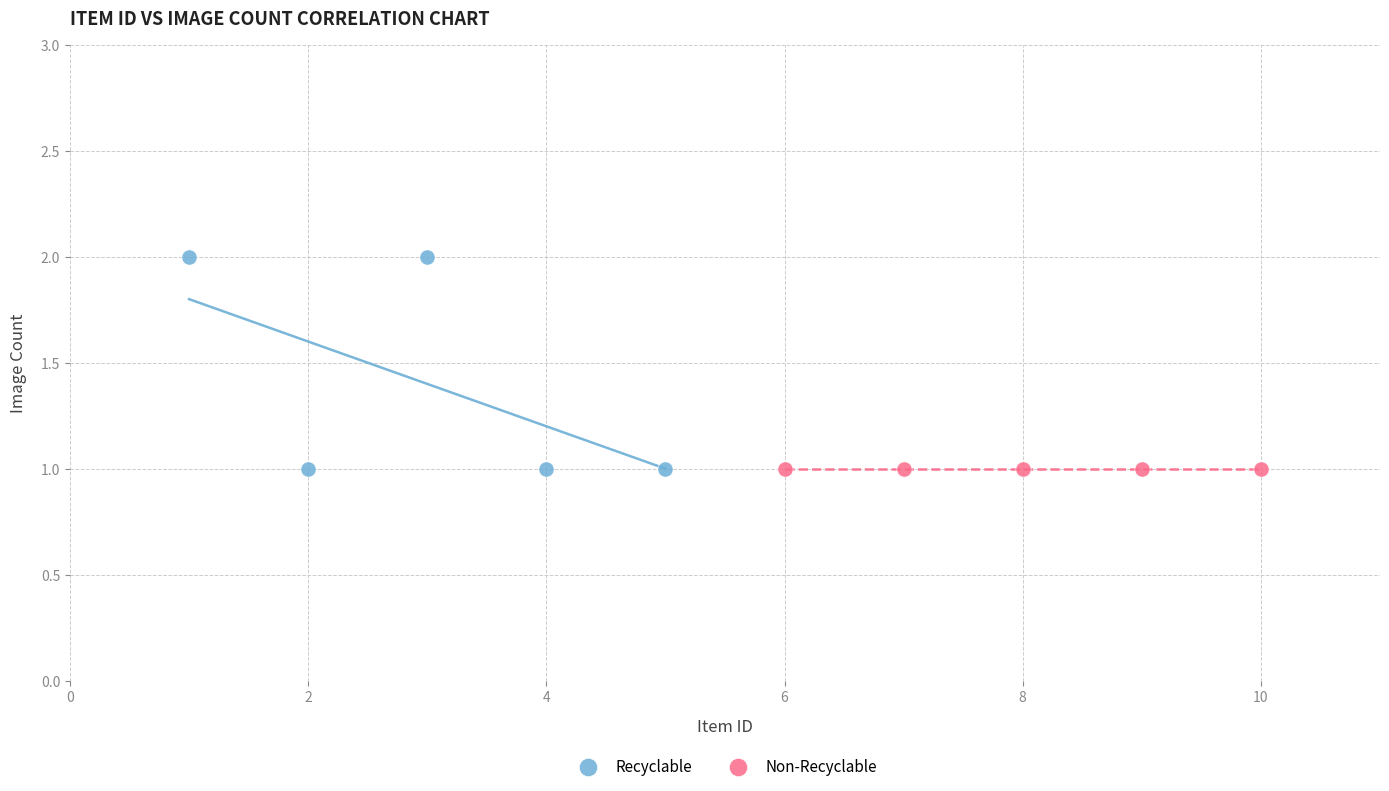

Which series contains the highest Y value?

Recyclable